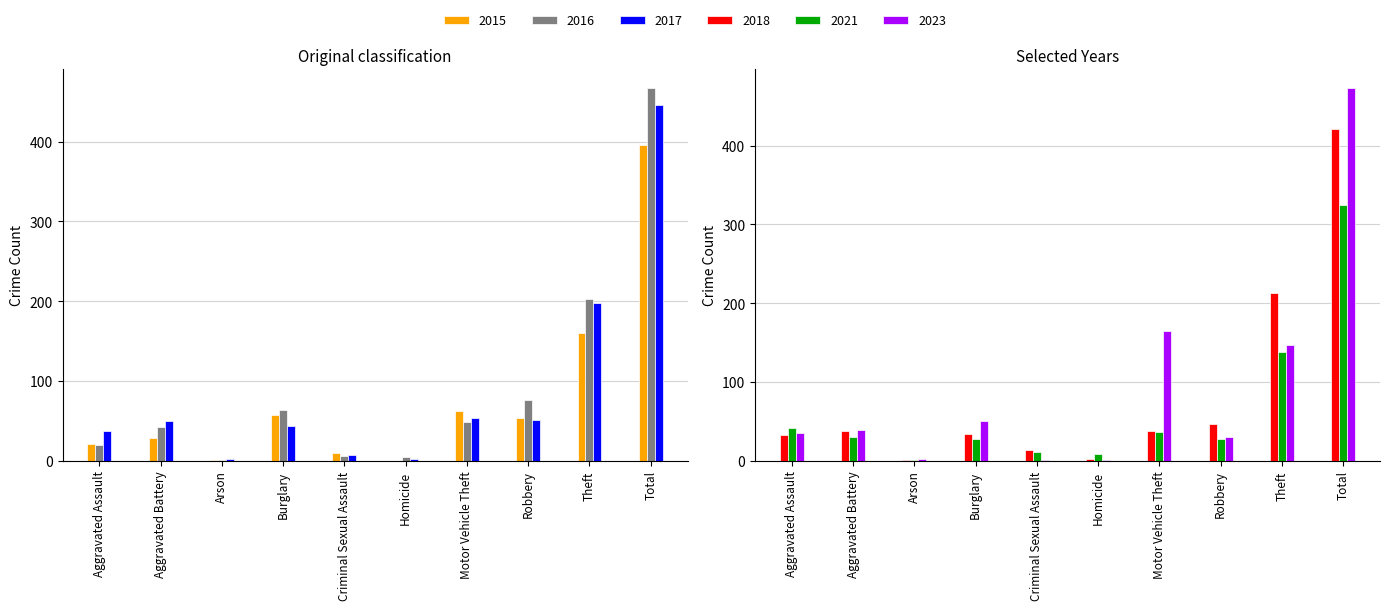

Reading right to left, extract all data points from this chart.

2015: 395	160	54	63	0	10	57	1	29	21
2016: 467	203	77	49	5	6	64	1	42	20
2017: 446	198	51	54	2	7	44	2	50	38
2018: 421	213	47	38	3	14	34	1	38	33
2021: 324	138	28	37	9	11	28	1	30	42
2023: 473	147	31	165	1	1	51	2	39	36